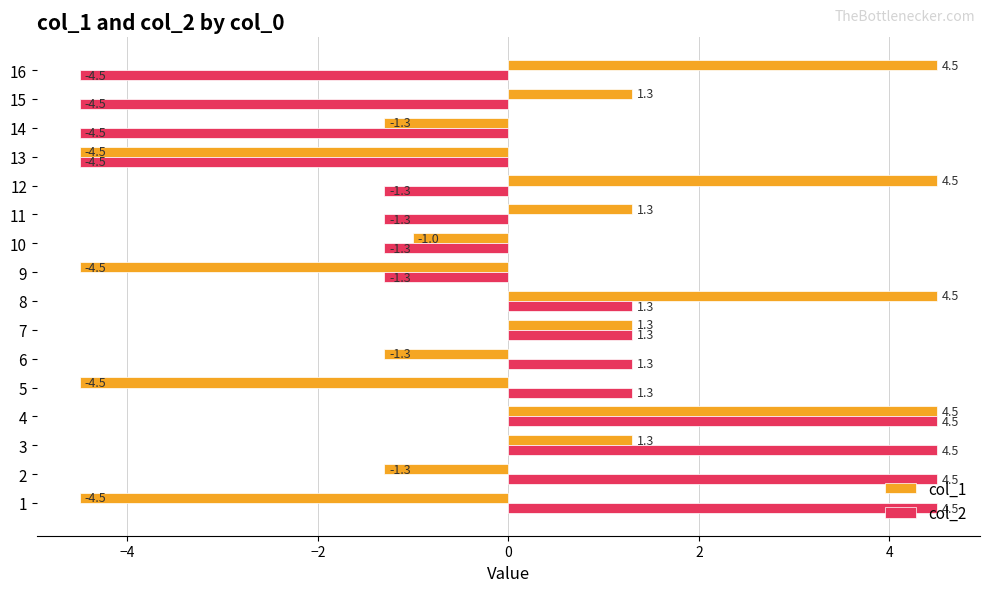

Is it true that col_2 equals 2.2 at 4?

False